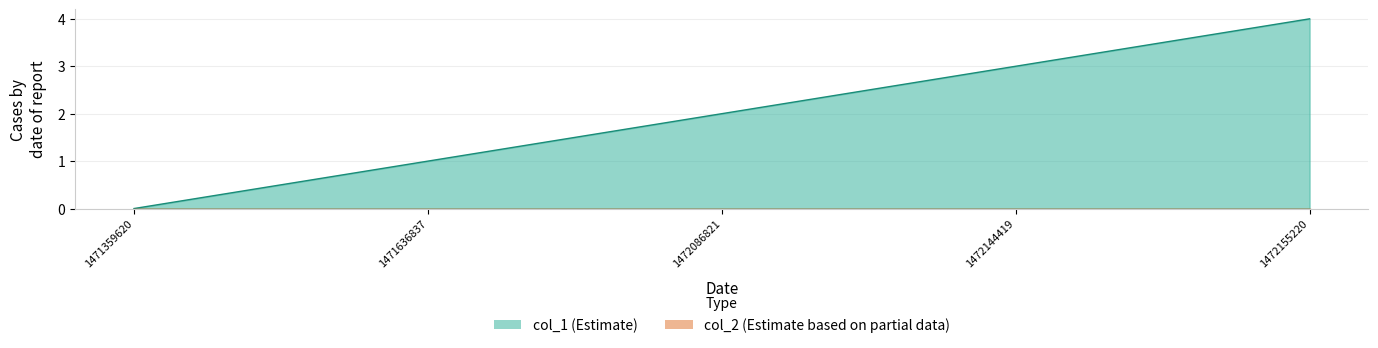

What is the sum of the values at 1471359620 and 1472144419?

3